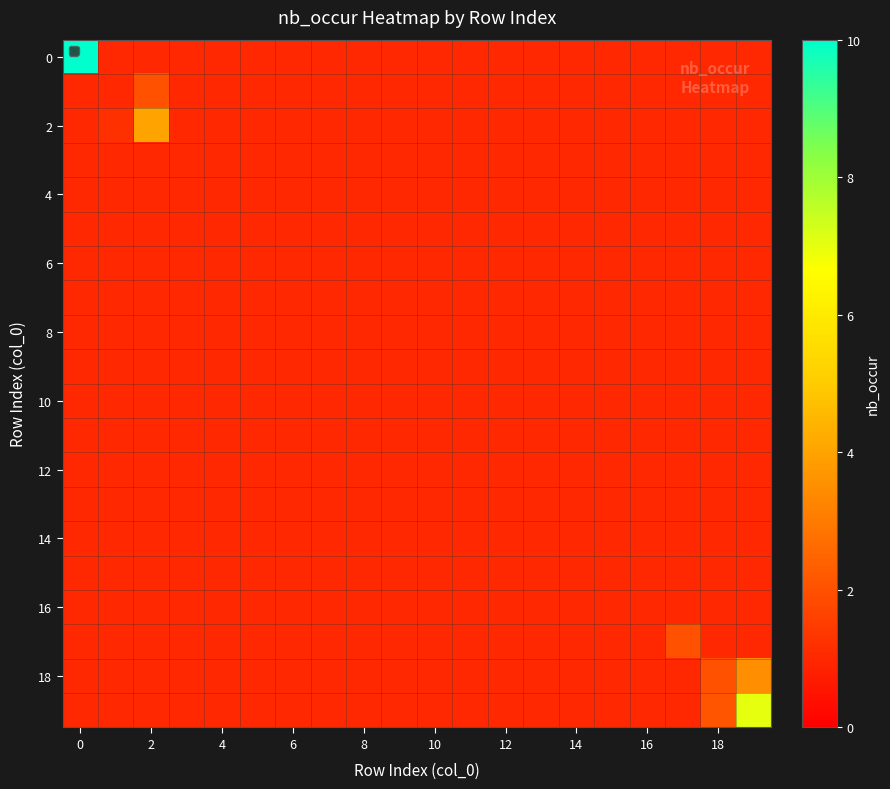

What is the smallest value displayed?

1.0